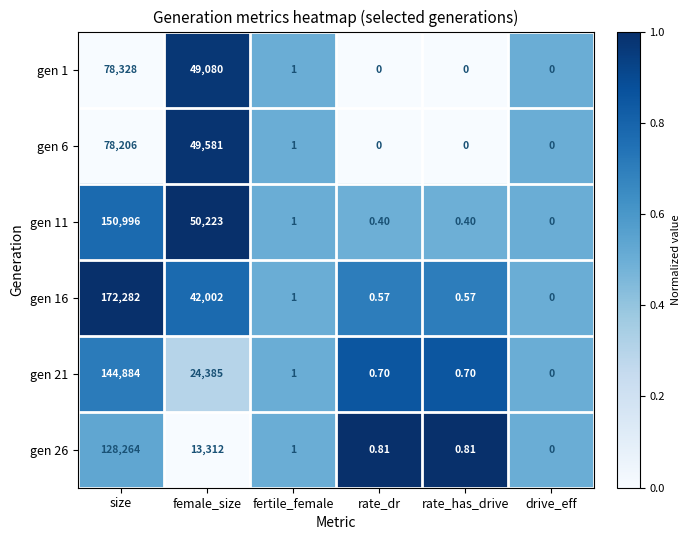

At which category is the sum across all series the highest?

size